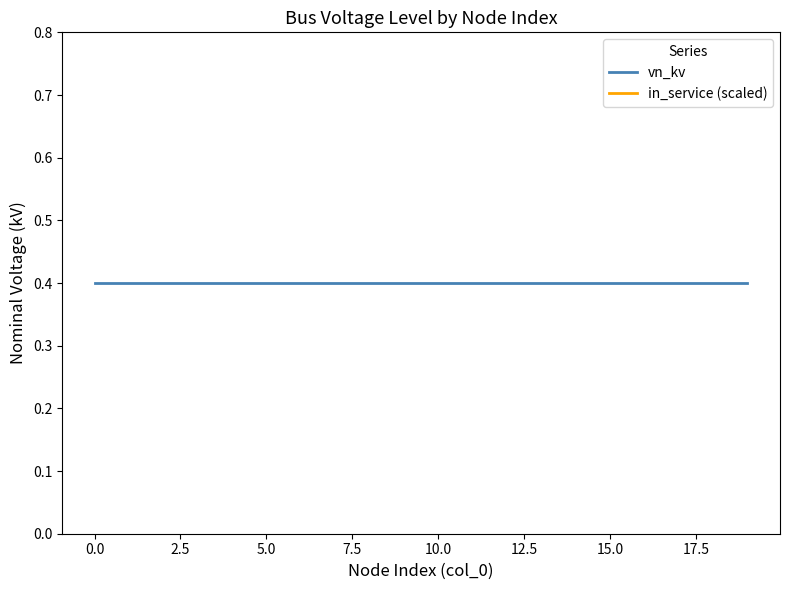

Which series has the largest total across all categories?

in_service (scaled)